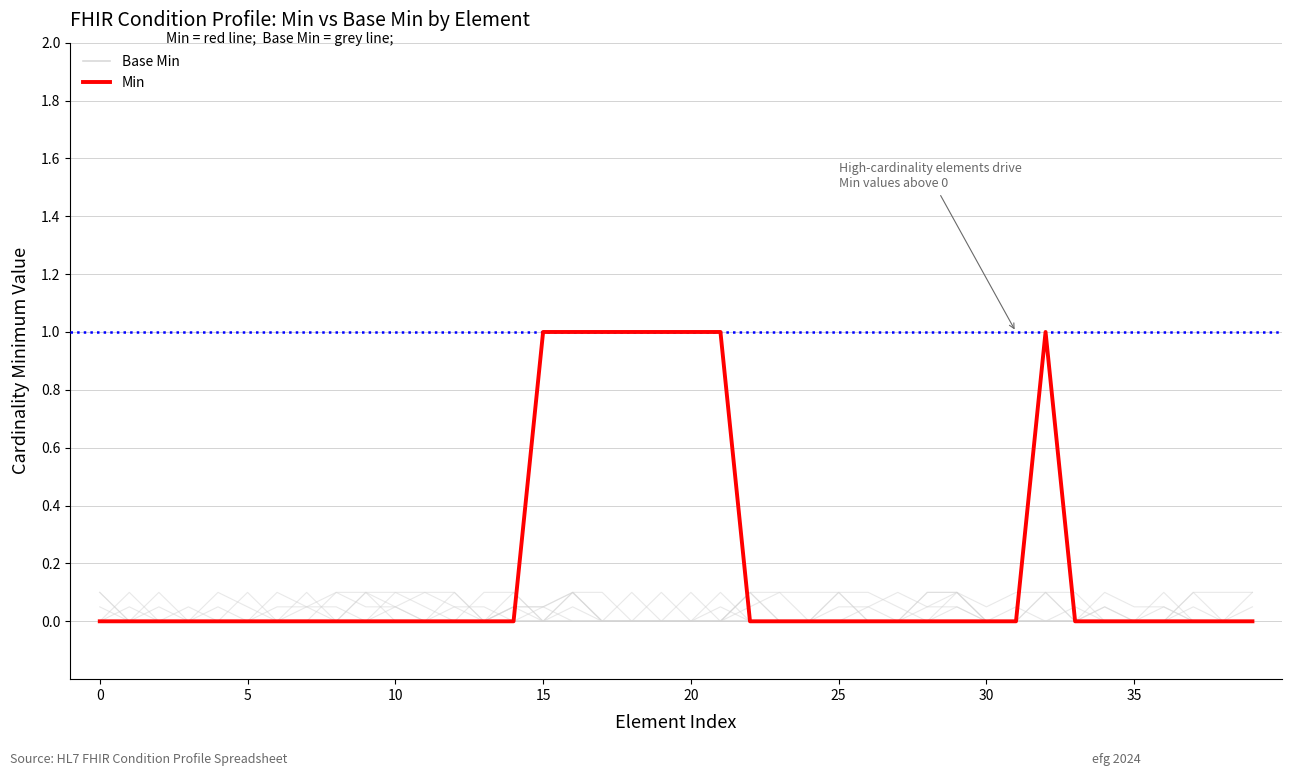

How many values in Min are above zero?

8